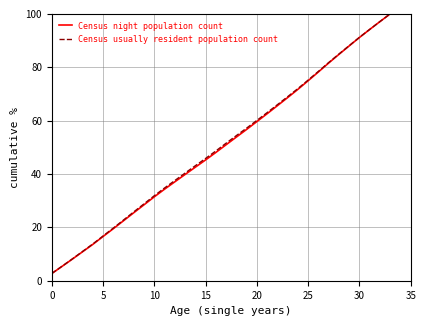

What is the minimum value shown in the chart?

2.7